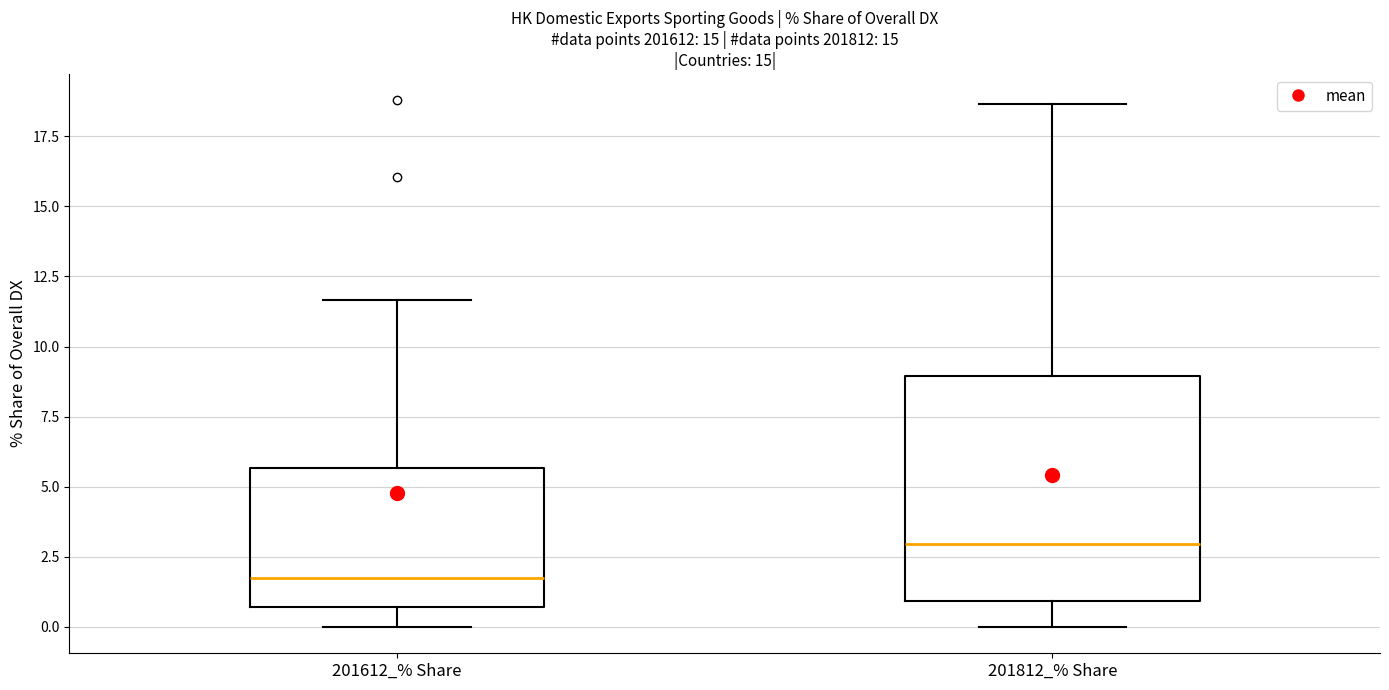

Reading left to right, transcribe this box plot: for each box, give where its median line is, the range the box spans, and where its two whiskers end, as read against the y-axis. The values are not printed on the chart, so give them approximately, as read against the axis.

201612_% Share: median 1.5, box 0.5 to 5.5, whiskers 0.0 to 11.5
201812_% Share: median 3.0, box 1.0 to 9.0, whiskers 0.0 to 18.5